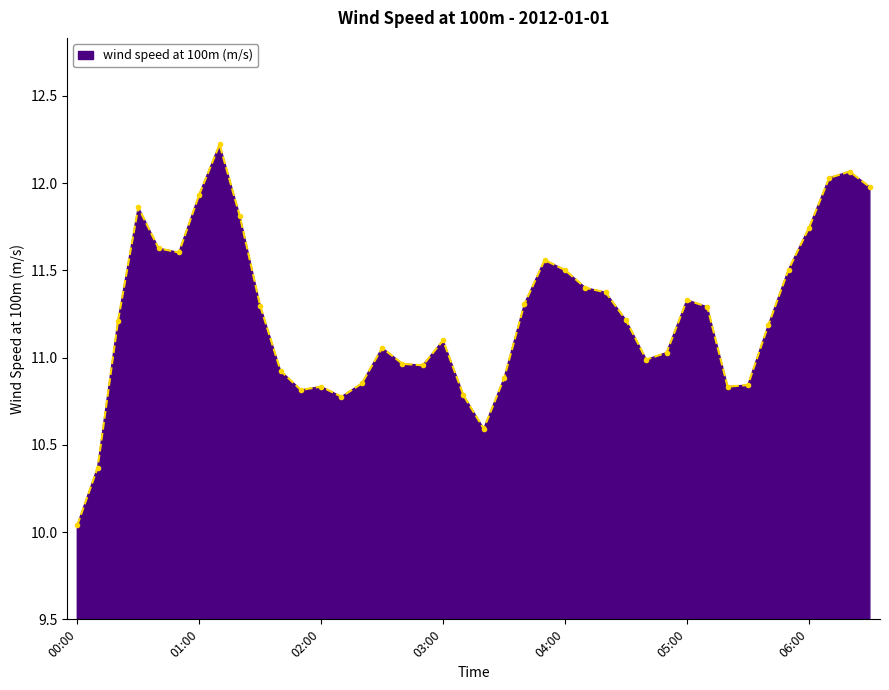

What is the greatest value displayed?

12.2